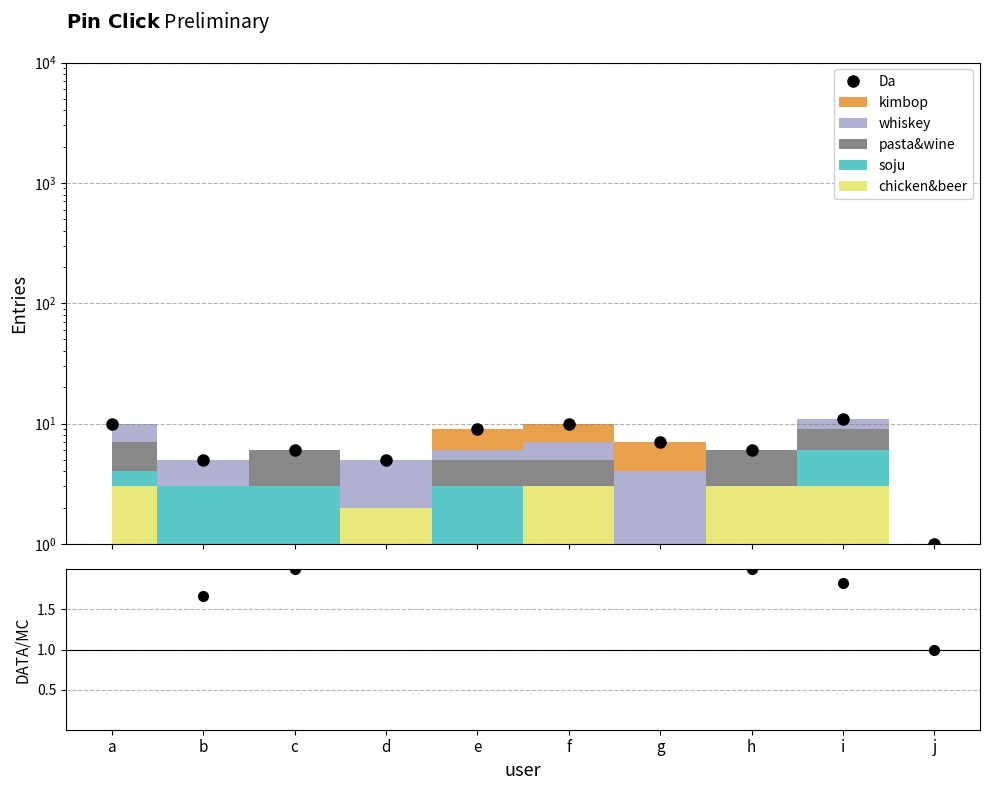

Does the chart display data point markers on the line(s)?

Yes